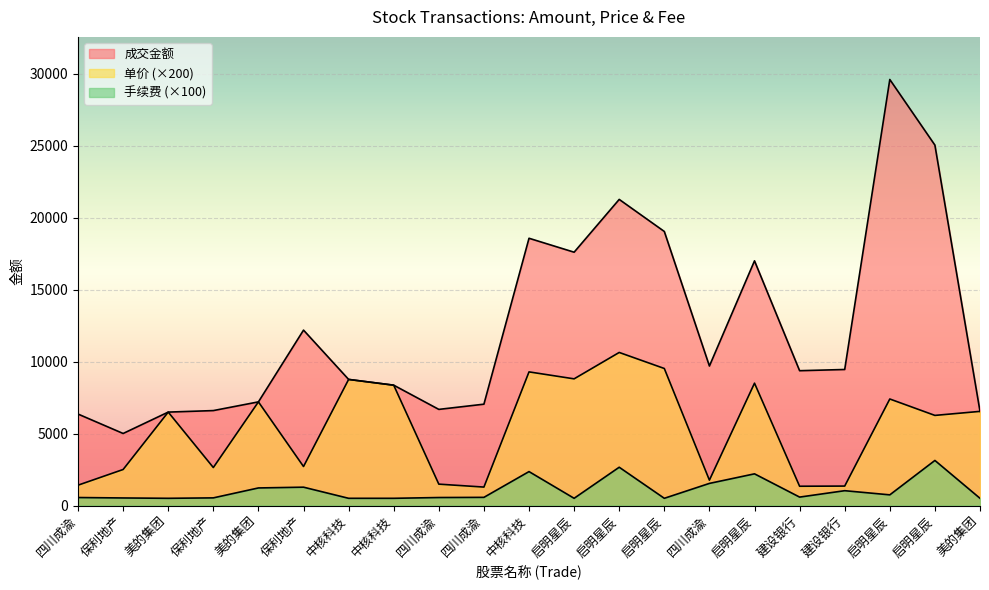

True or false: 单价 has a value of 7400.0 at 启明星辰.

True